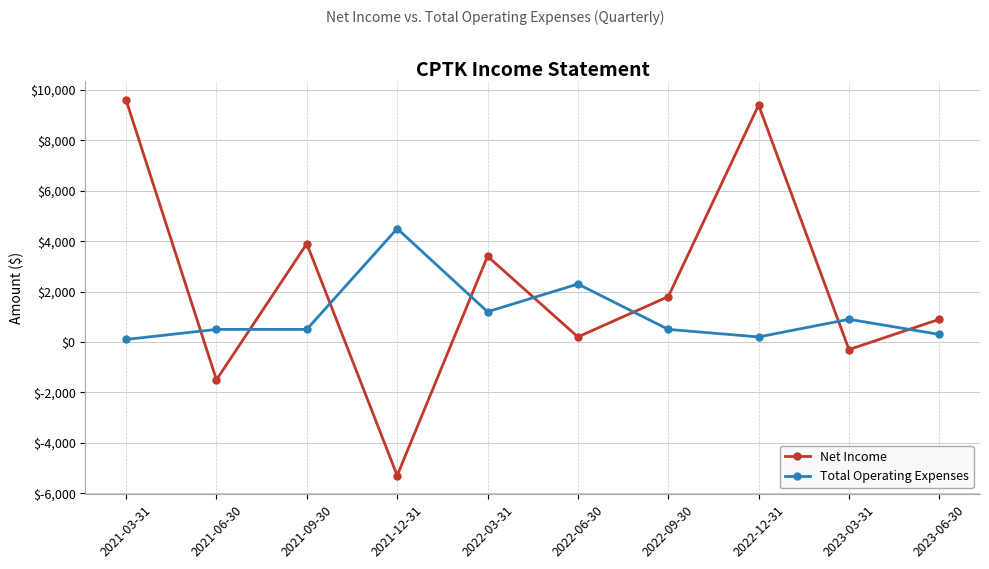

How many distinct data groups are displayed?

2